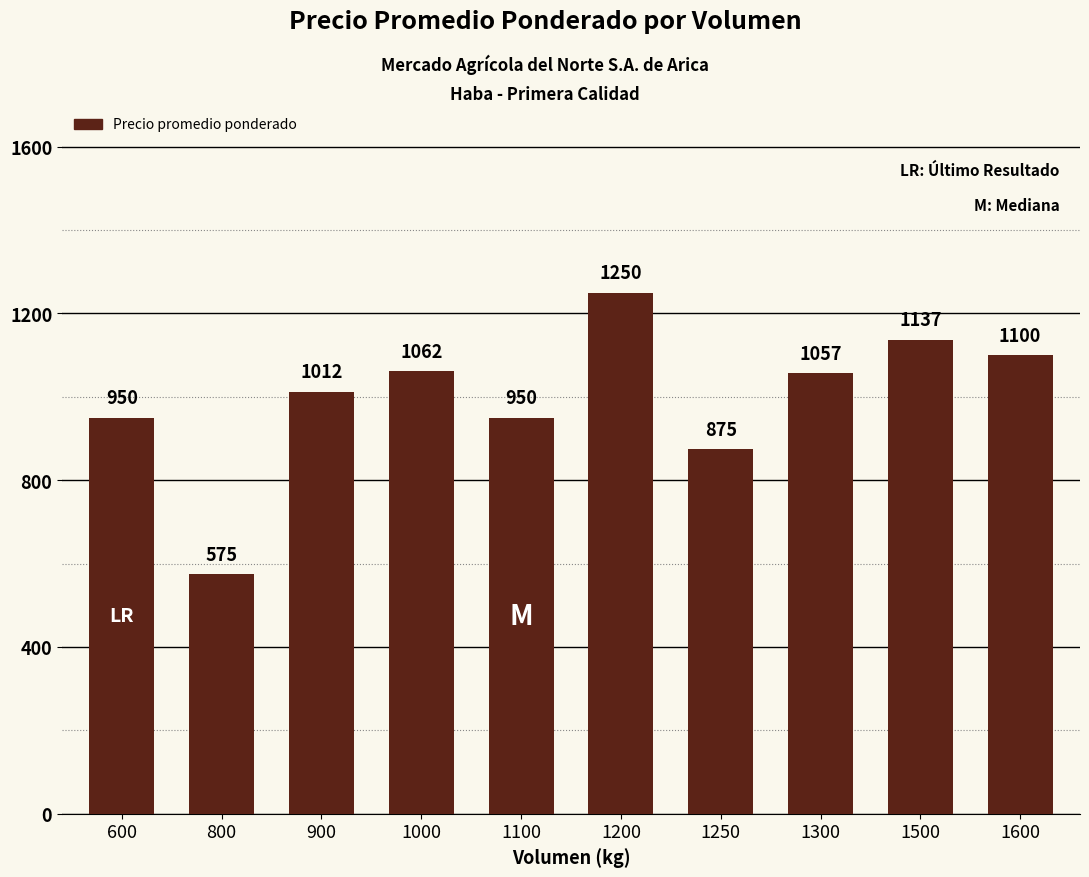

Which category has the lowest value across all series?

800